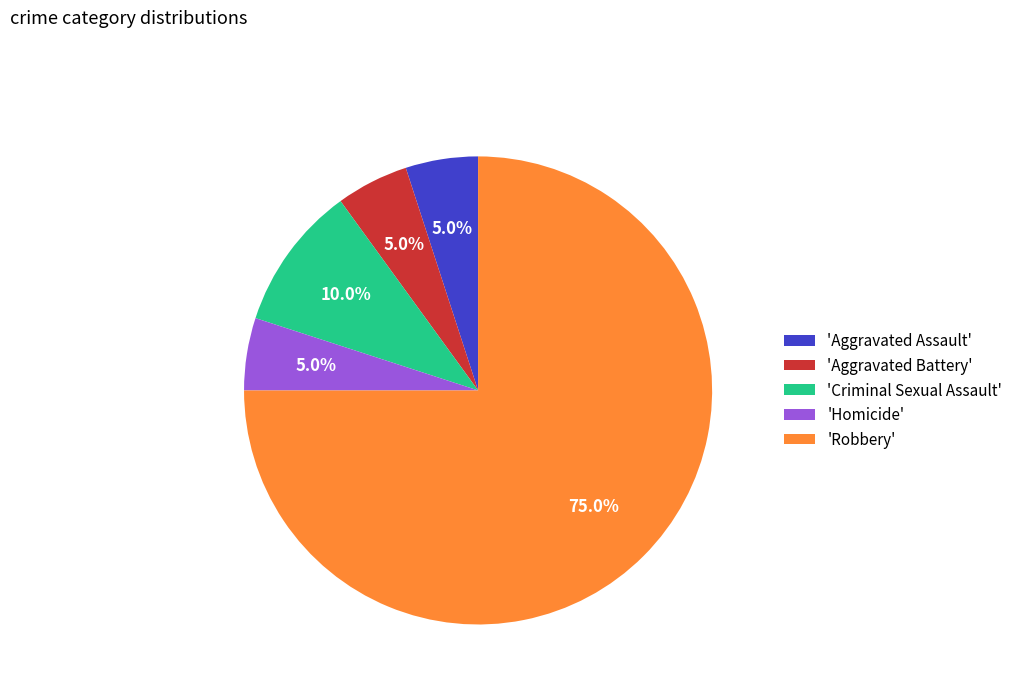

What is the ratio of the value at 'Robbery' to the value at 'Criminal Sexual Assault'?

7.5